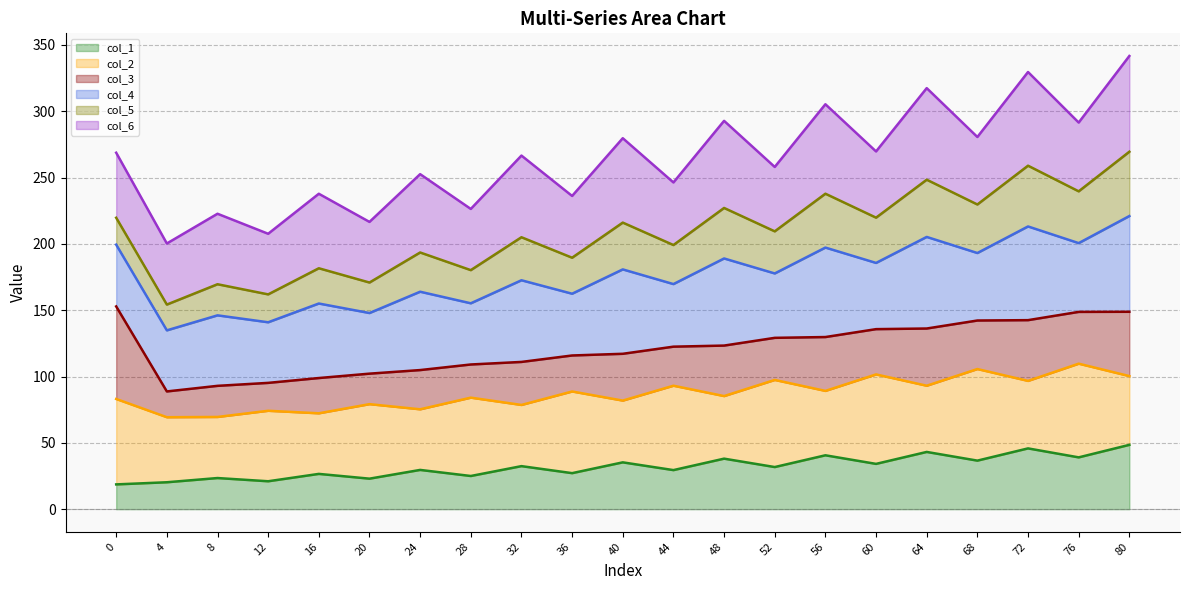

How many data points in col_1_line are less than 31?

10